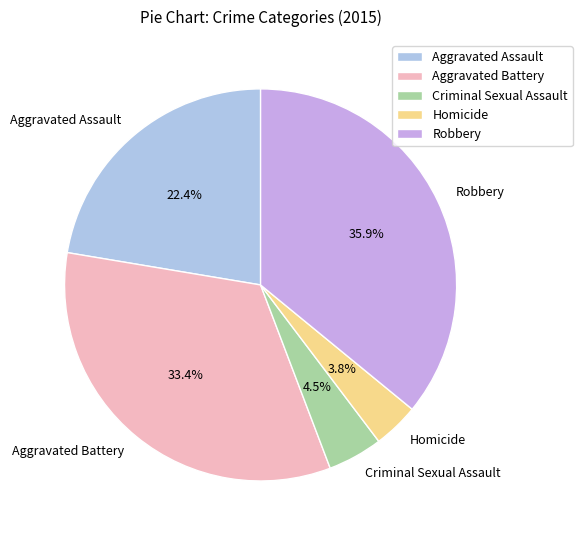

Count the number of slices in the pie.

5